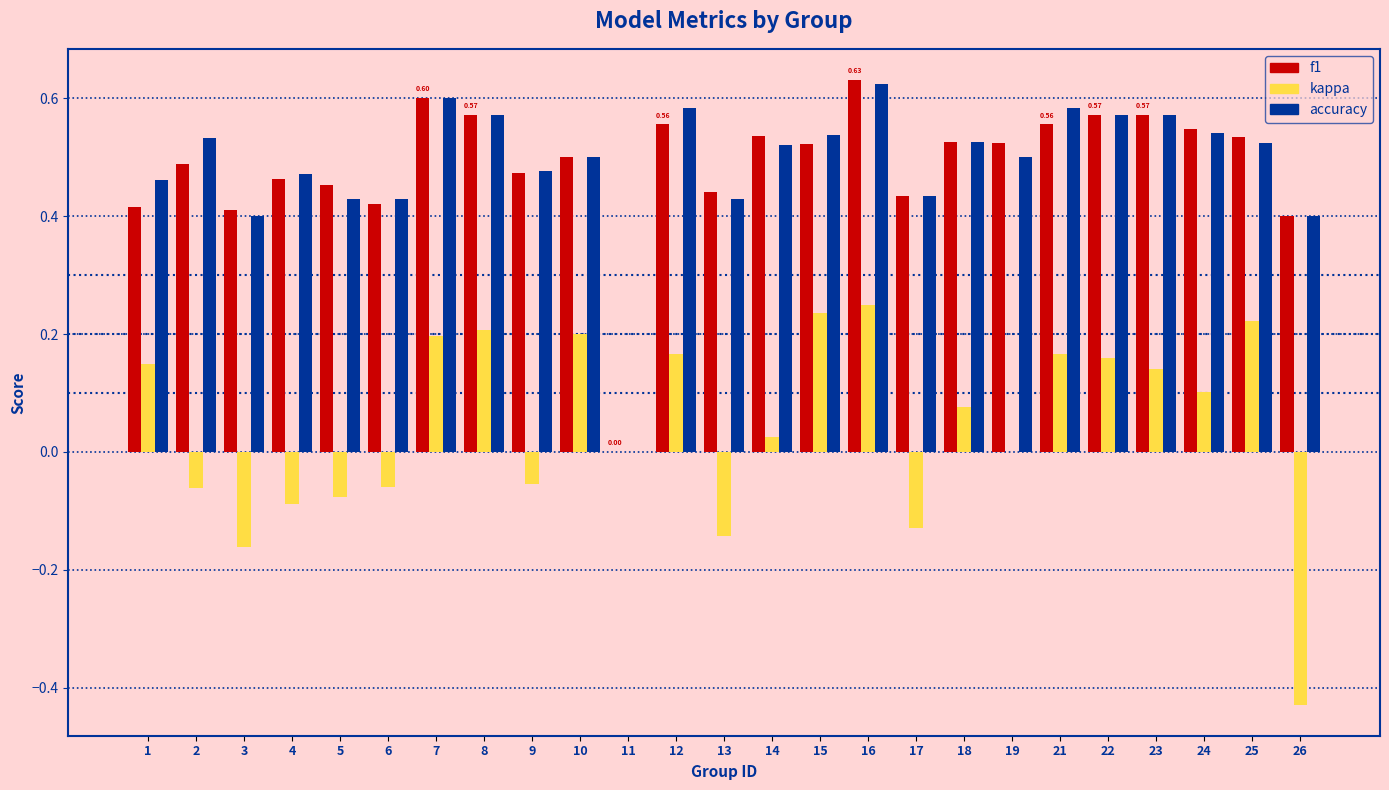

Reading left to right, transcribe all the data shown in this chart.

f1: 0.4	0.5	0.4	0.5	0.5	0.4	0.6	0.6	0.5	0.5	0.0	0.6	0.4	0.5	0.5	0.6	0.4	0.5	0.5	0.6	0.6	0.6	0.5	0.5	0.4
kappa: 0.1	-0.1	-0.2	-0.1	-0.1	-0.1	0.2	0.2	-0.1	0.2	0.0	0.2	-0.1	0.0	0.2	0.2	-0.1	0.1	0.0	0.2	0.2	0.1	0.1	0.2	-0.4
accuracy: 0.5	0.5	0.4	0.5	0.4	0.4	0.6	0.6	0.5	0.5	0.0	0.6	0.4	0.5	0.5	0.6	0.4	0.5	0.5	0.6	0.6	0.6	0.5	0.5	0.4